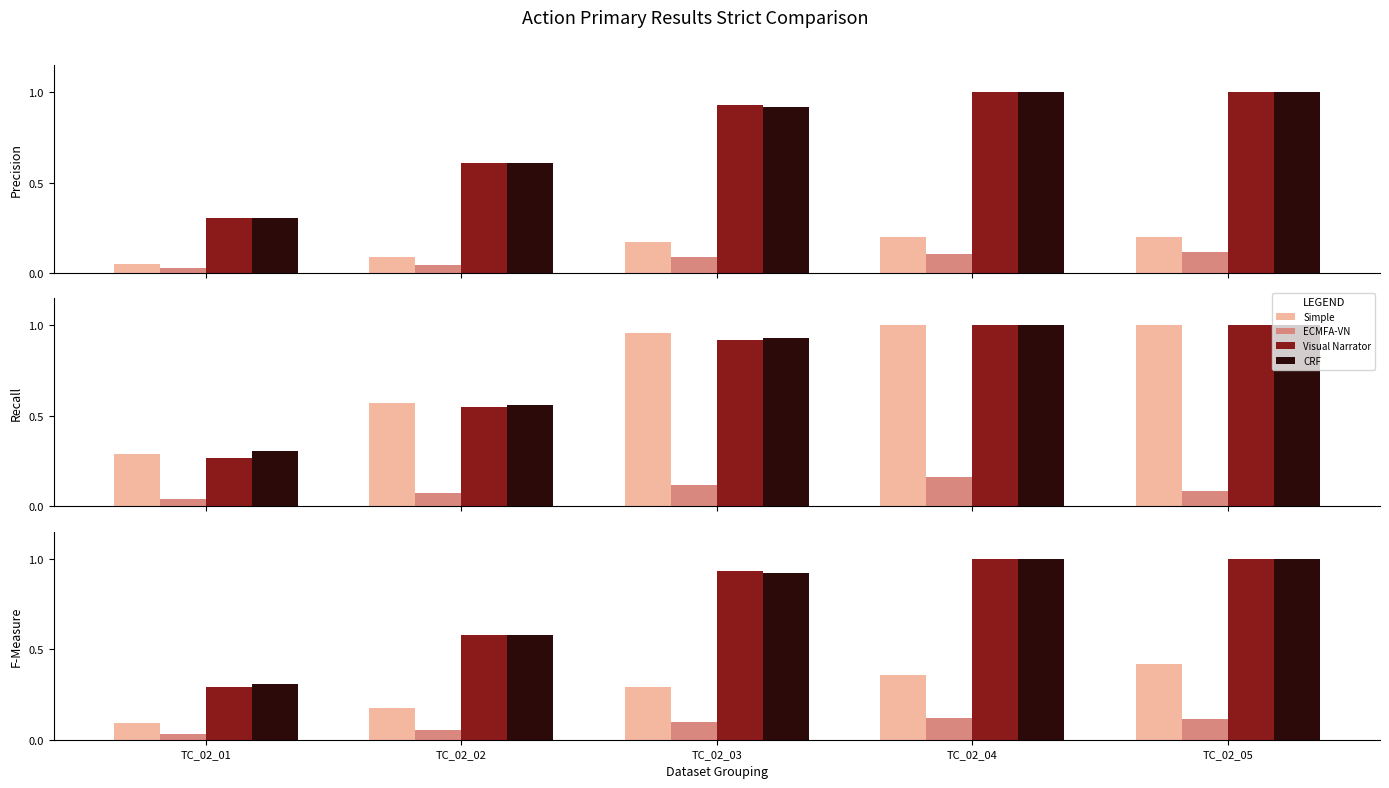

Which series has the largest total across all categories?

CRF